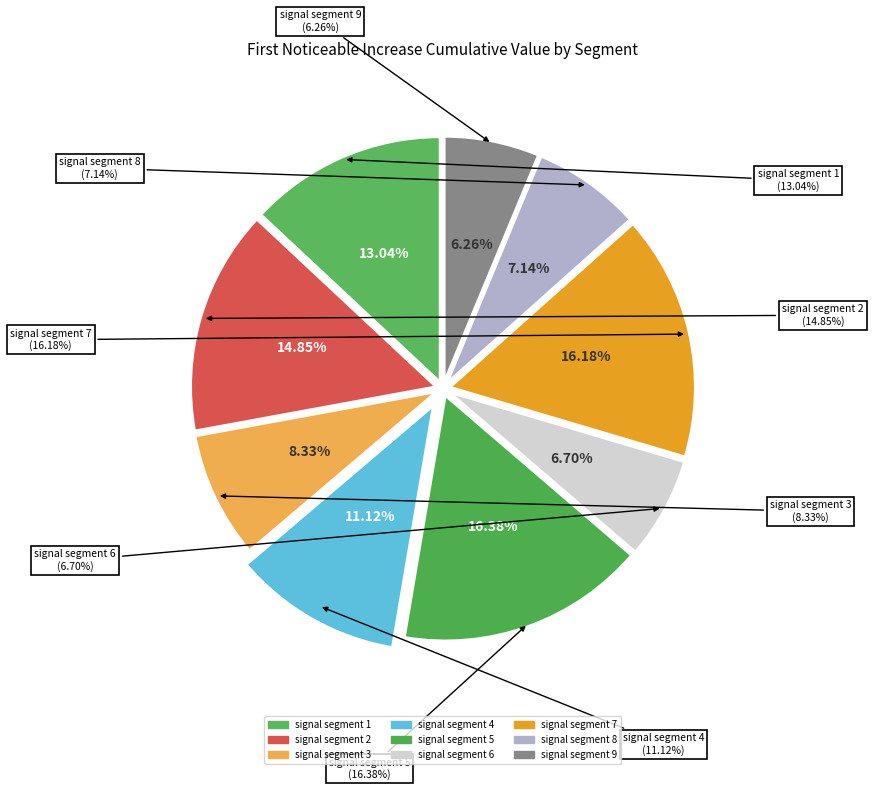

Is there a majority slice in this chart?

No